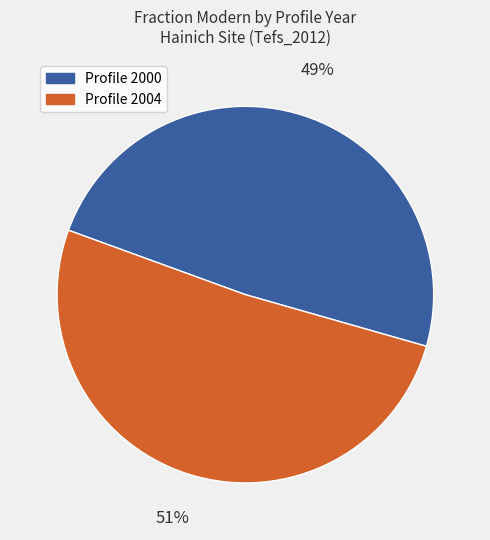

To the nearest percent, what is the average slice percentage?

50%